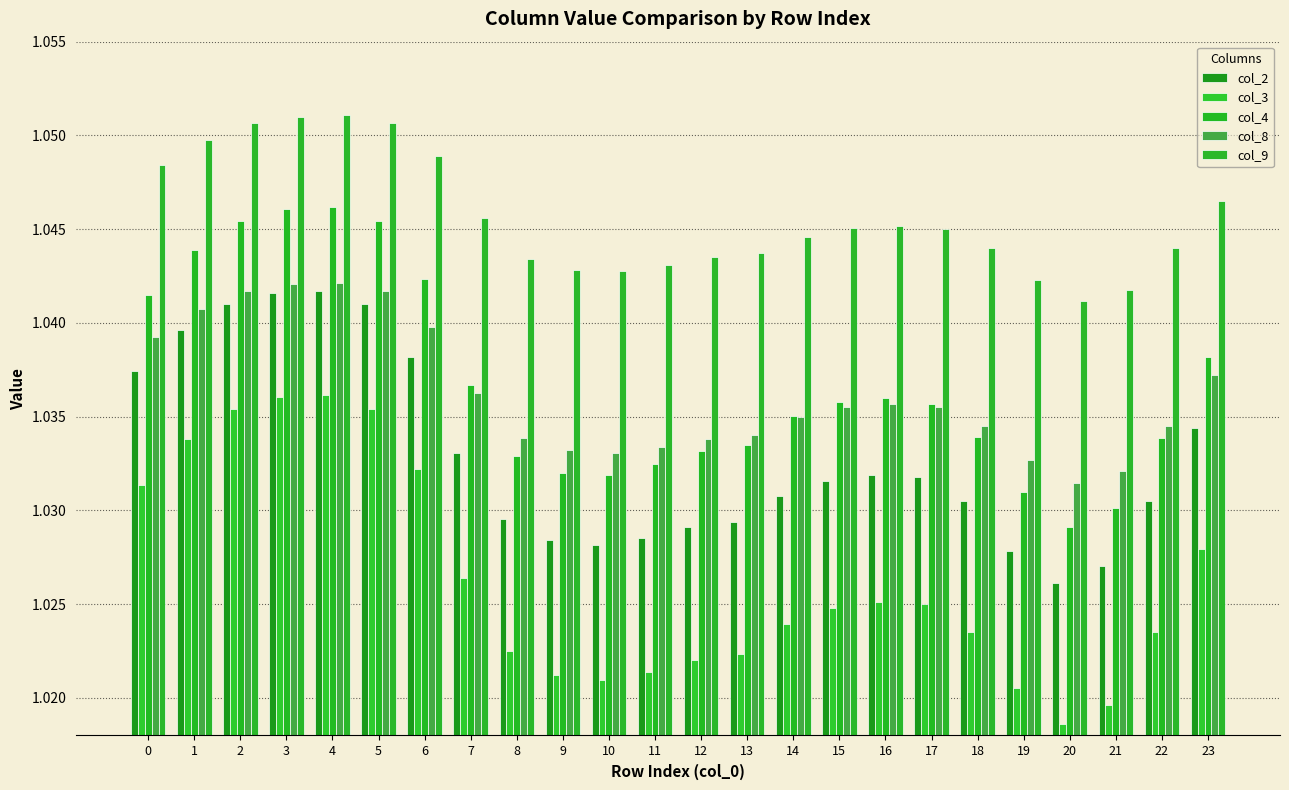

Reading right to left, transcribe all the data shown in this chart.

col_2: 1.0	1.0	1.0	1.0	1.0	1.0	1.0	1.0	1.0	1.0	1.0	1.0	1.0	1.0	1.0	1.0	1.0	1.0	1.0	1.0	1.0	1.0	1.0	1.0
col_3: 1.0	1.0	1.0	1.0	1.0	1.0	1.0	1.0	1.0	1.0	1.0	1.0	1.0	1.0	1.0	1.0	1.0	1.0	1.0	1.0	1.0	1.0	1.0	1.0
col_4: 1.0	1.0	1.0	1.0	1.0	1.0	1.0	1.0	1.0	1.0	1.0	1.0	1.0	1.0	1.0	1.0	1.0	1.0	1.0	1.0	1.0	1.0	1.0	1.0
col_8: 1.0	1.0	1.0	1.0	1.0	1.0	1.0	1.0	1.0	1.0	1.0	1.0	1.0	1.0	1.0	1.0	1.0	1.0	1.0	1.0	1.0	1.0	1.0	1.0
col_9: 1.0	1.0	1.0	1.0	1.0	1.0	1.0	1.0	1.0	1.0	1.0	1.0	1.0	1.0	1.0	1.0	1.0	1.0	1.1	1.1	1.1	1.1	1.0	1.0